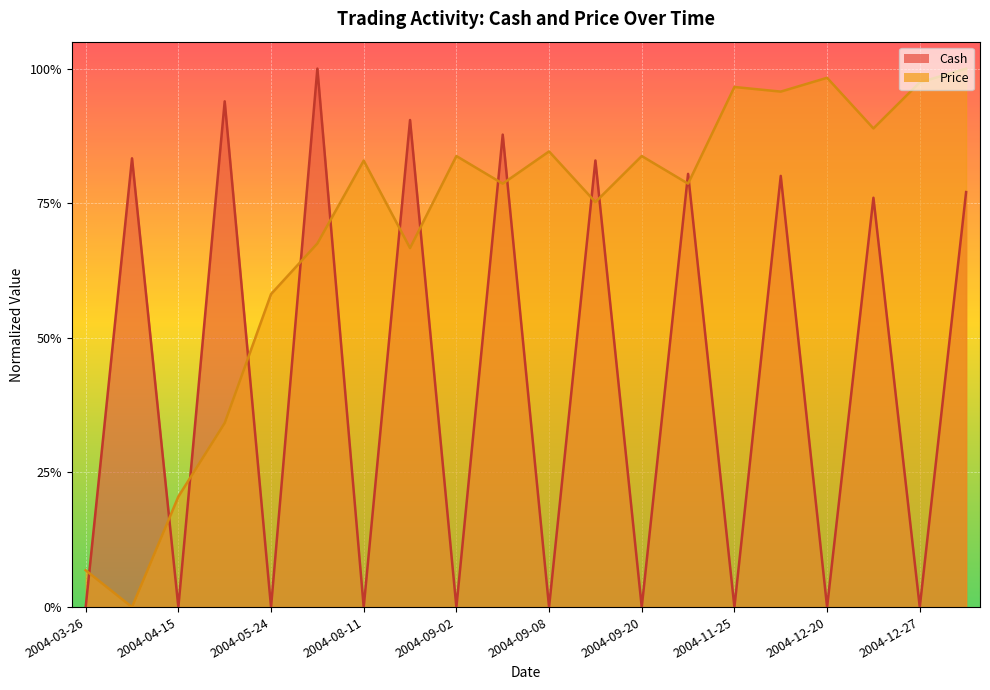

What is the difference between the highest and lowest values at 2004-12-14?

0.2